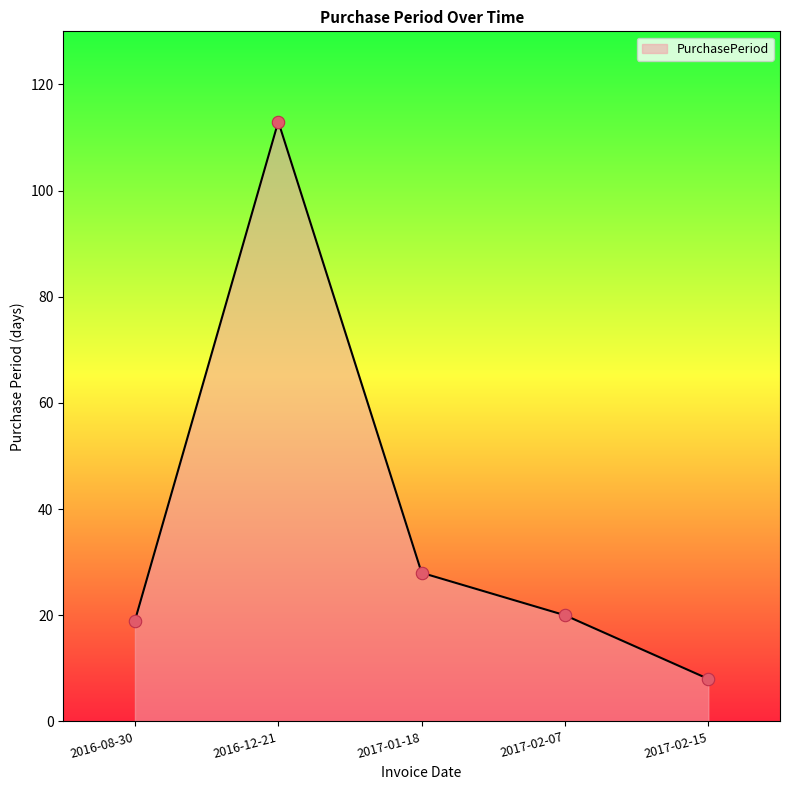

What is the change in value from 2016-12-21 to 2017-01-18?

-85